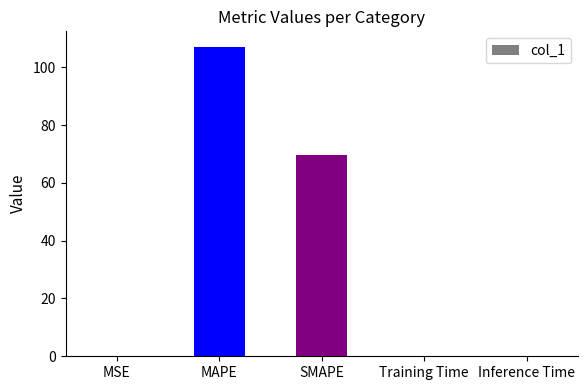

What is the sum of all values?

176.9